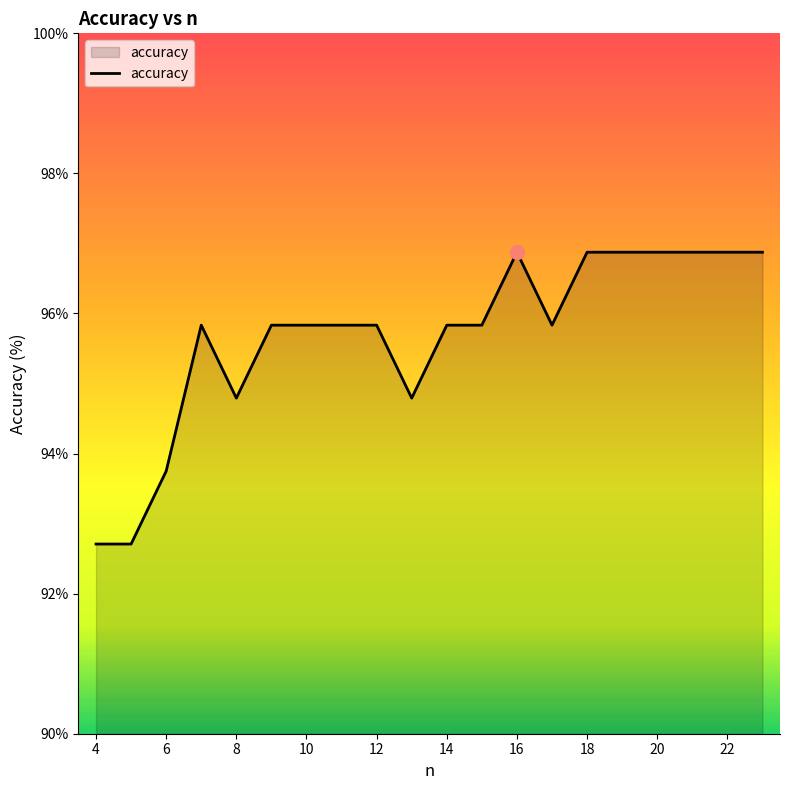

Count the number of values greater than 95.

15